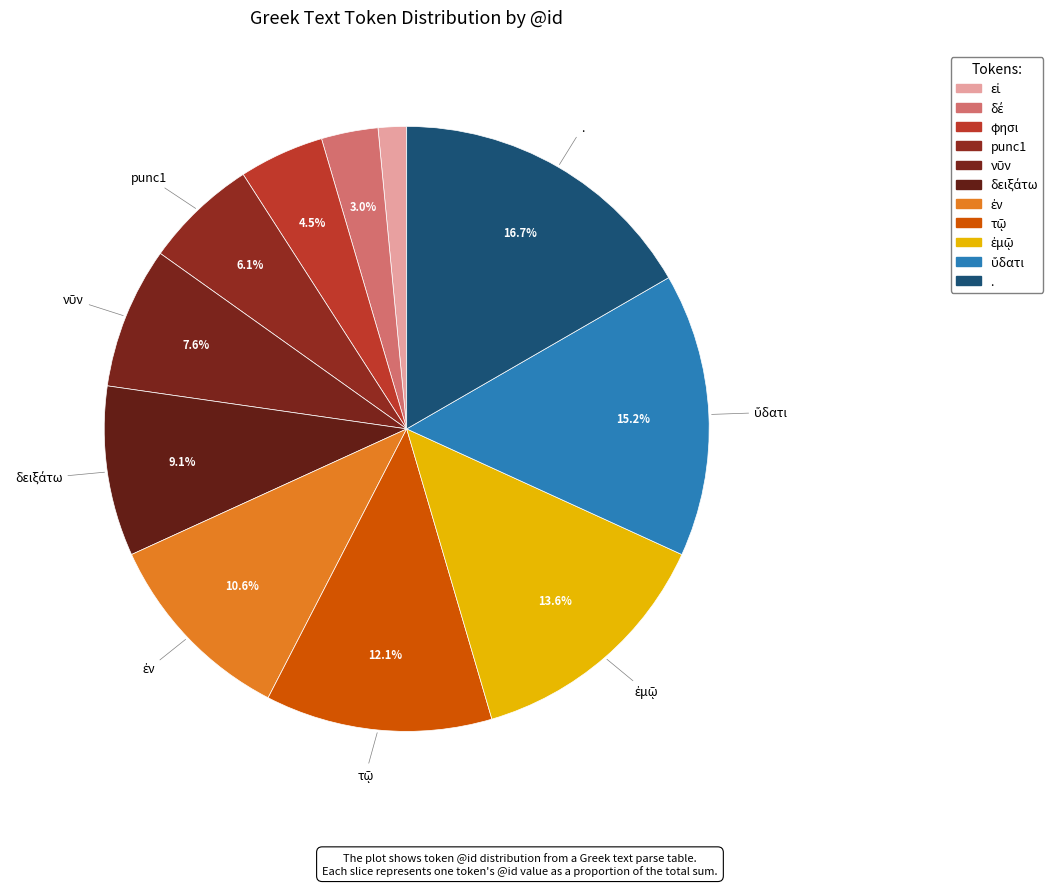

How many segments does this pie chart have?

11